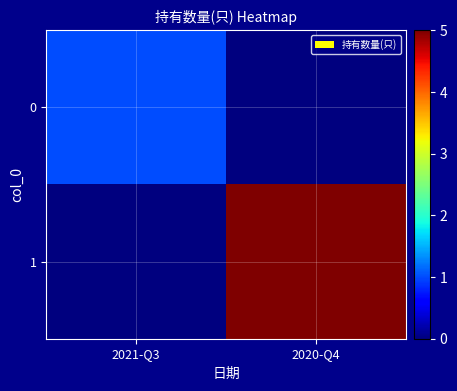

Reading right to left, extract all data points from this chart.

0: 2020-Q4=0	2021-Q3=1
1: 2020-Q4=5	2021-Q3=0